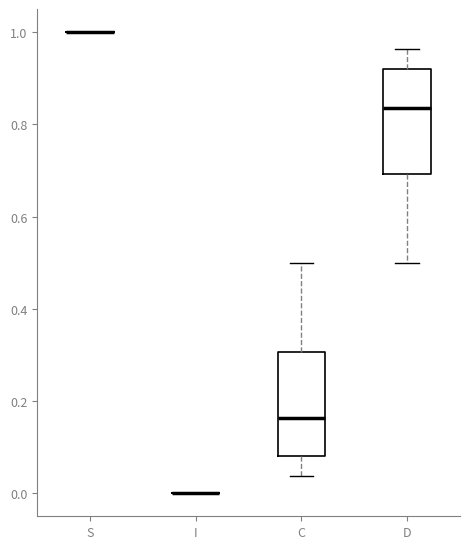

Reading left to right, transcribe this box plot: for each box, give where its median line is, the range the box spans, and where its two whiskers end, as read against the y-axis. The values are not printed on the chart, so give them approximately, as read against the axis.

S: box collapsed to a line at 1.00, whiskers 1.00 to 1.00
I: box collapsed to a line at 0.00, whiskers 0.00 to 0.00
C: median 0.16, box 0.08 to 0.30, whiskers 0.04 to 0.50
D: median 0.84, box 0.70 to 0.92, whiskers 0.50 to 0.96